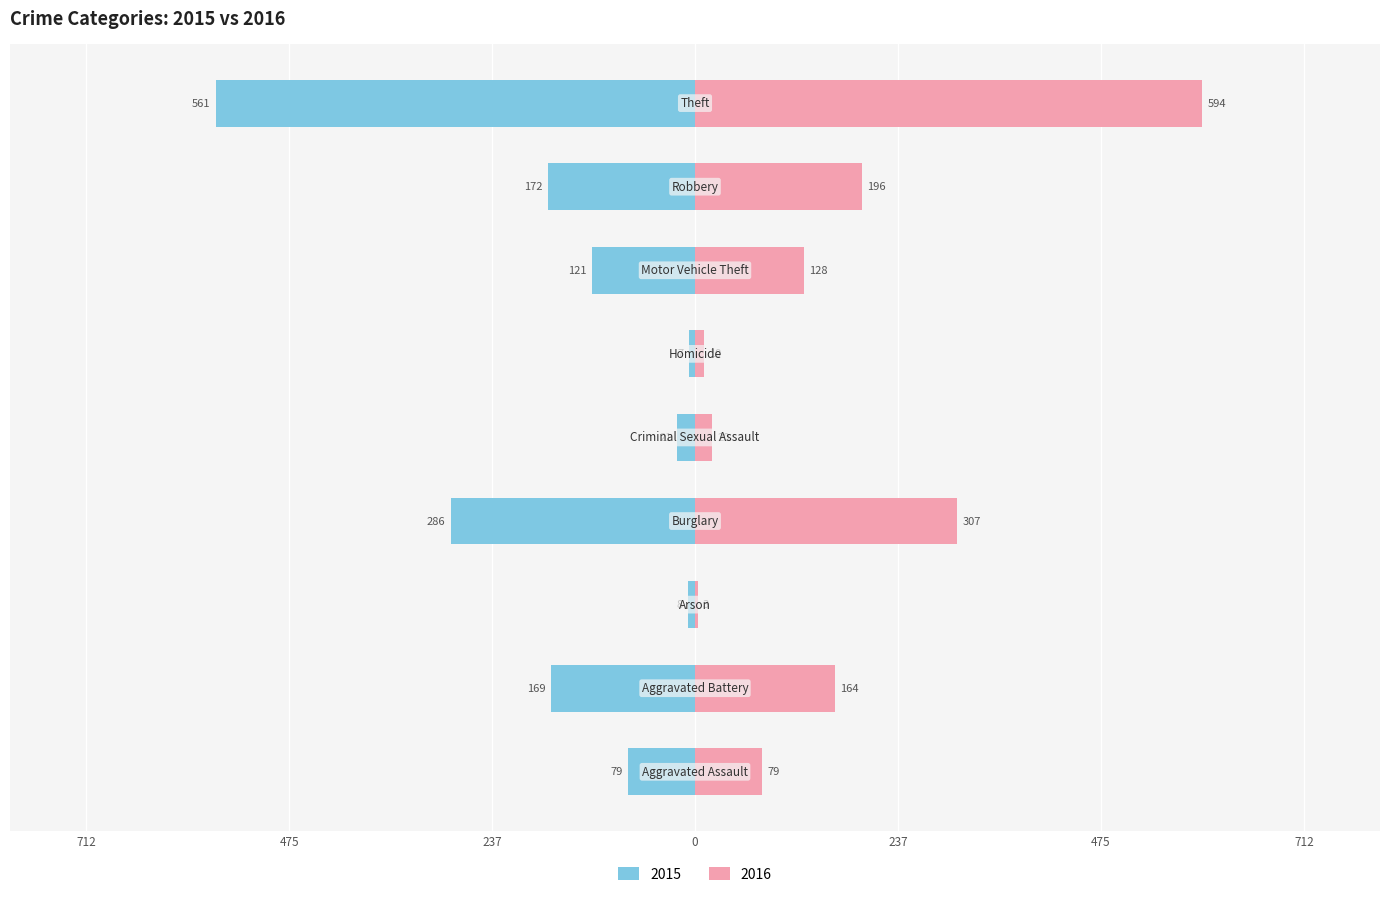

Which series has the largest total across all categories?

2016